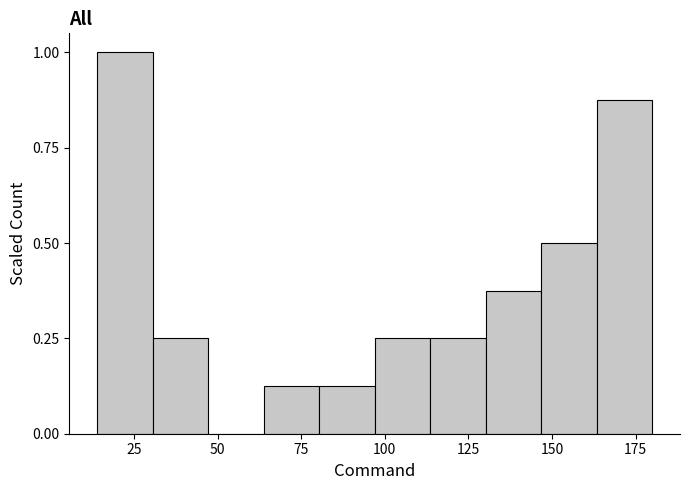

Around what value on the x-axis is the tallest bar? Give the approximate position of its centre, as read against the axis.

20